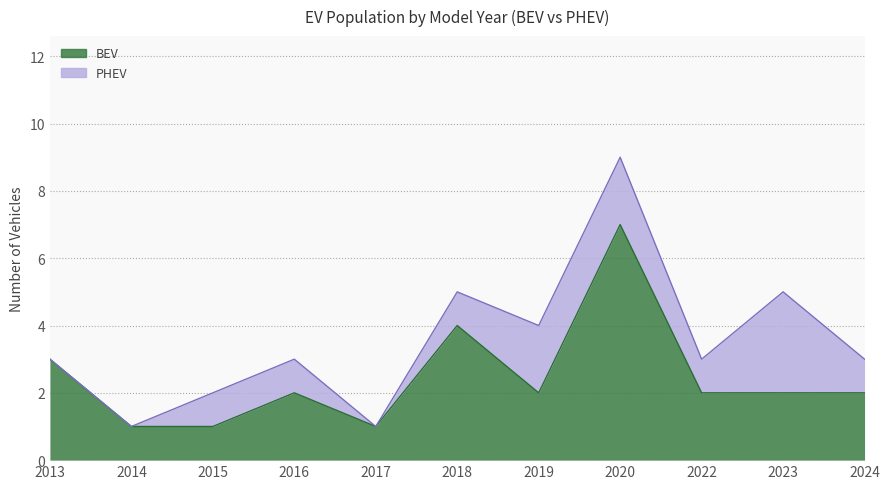

Reading right to left, transcribe all the data shown in this chart.

2024=2	2023=2	2022=2	2020=7	2019=2	2018=4	2017=1	2016=2	2015=1	2014=1	2013=3